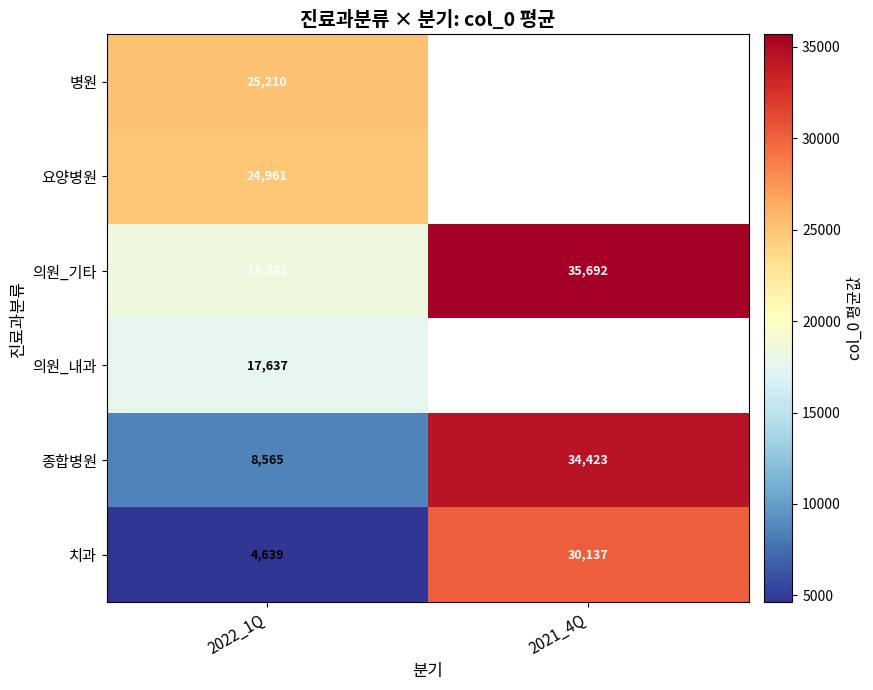

What is the sum of all 의원_기타 values?

54073.0